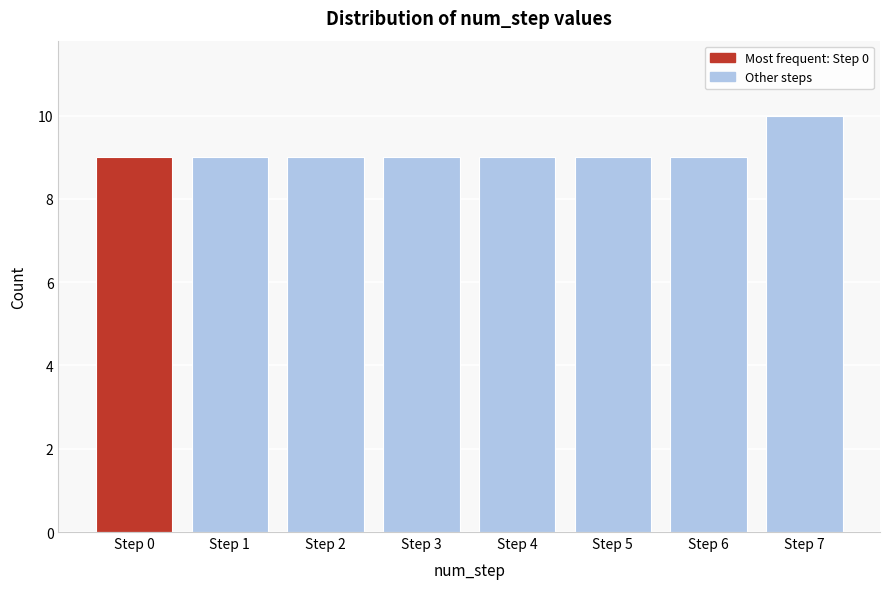

Reading left to right, extract all data points from this chart.

Step 0=9	Step 1=9	Step 2=9	Step 3=9	Step 4=9	Step 5=9	Step 6=9	Step 7=10